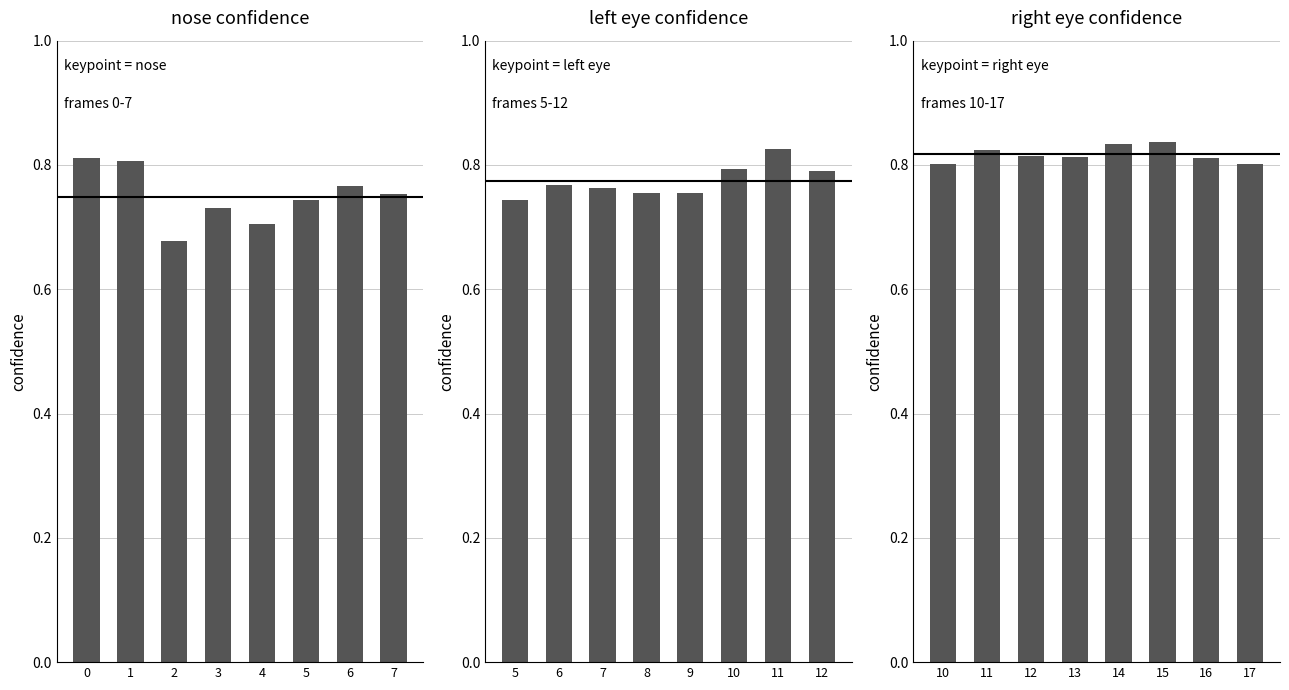

How many data points does each series have?

8